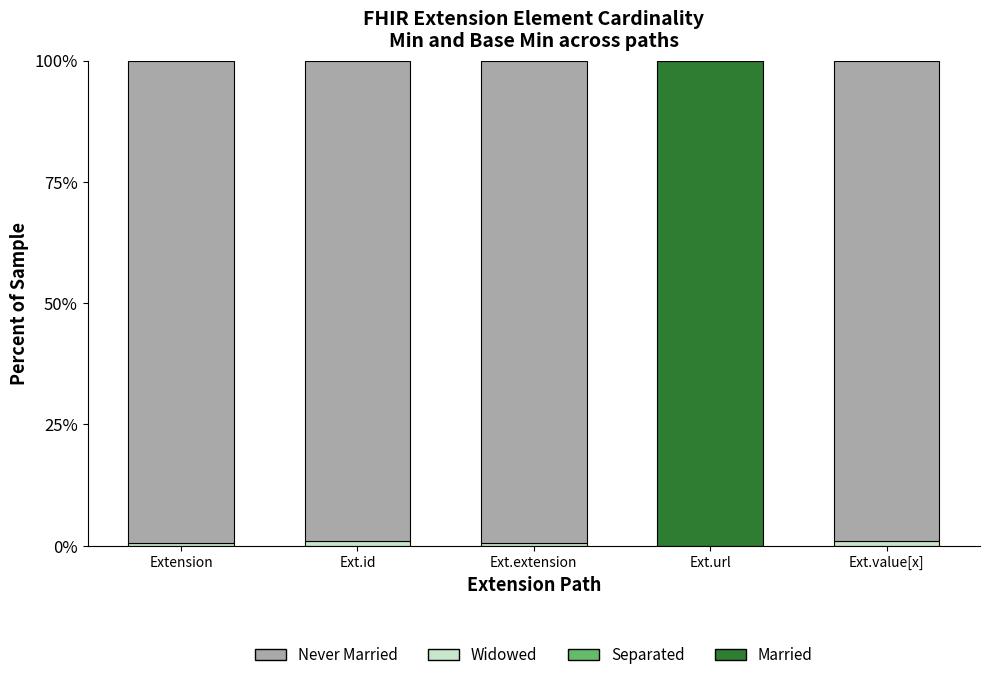

At which category is the sum across all series the highest?

Ext.url